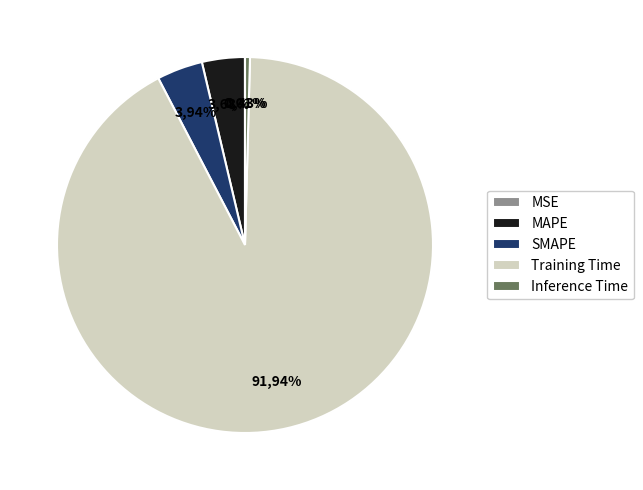

Rank the categories by value from lowest to highest.

MSE, Inference Time, MAPE, SMAPE, Training Time